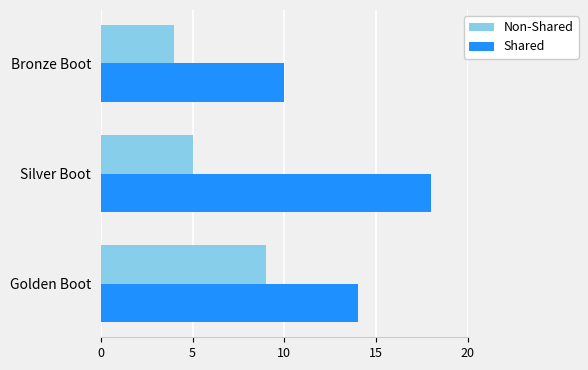

How many values in the Non-Shared series are below 5?

1